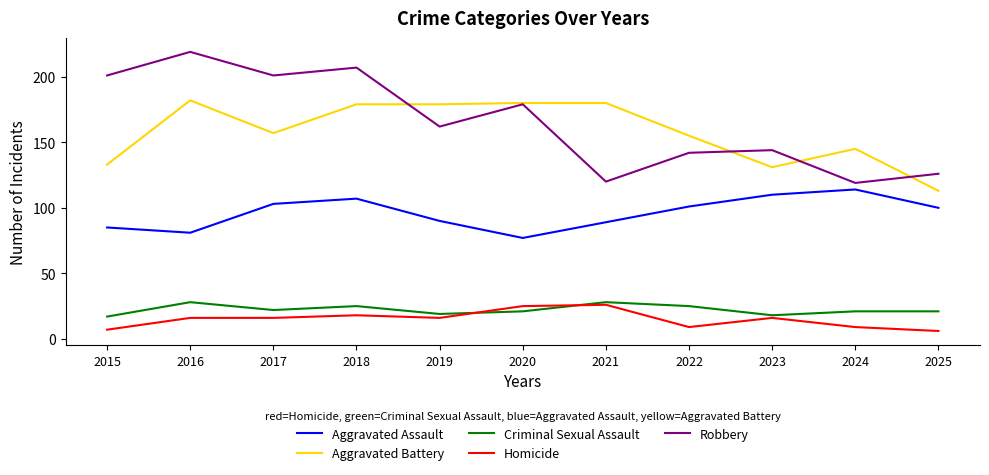

The Robbery series shows 190 at 2023. True or false?

False